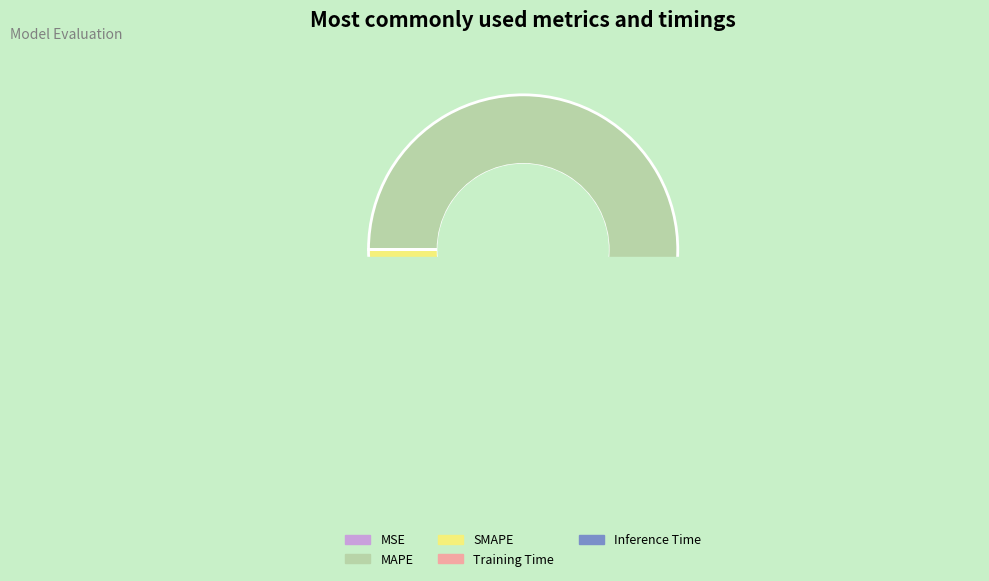

Which slice is the largest?

MAPE